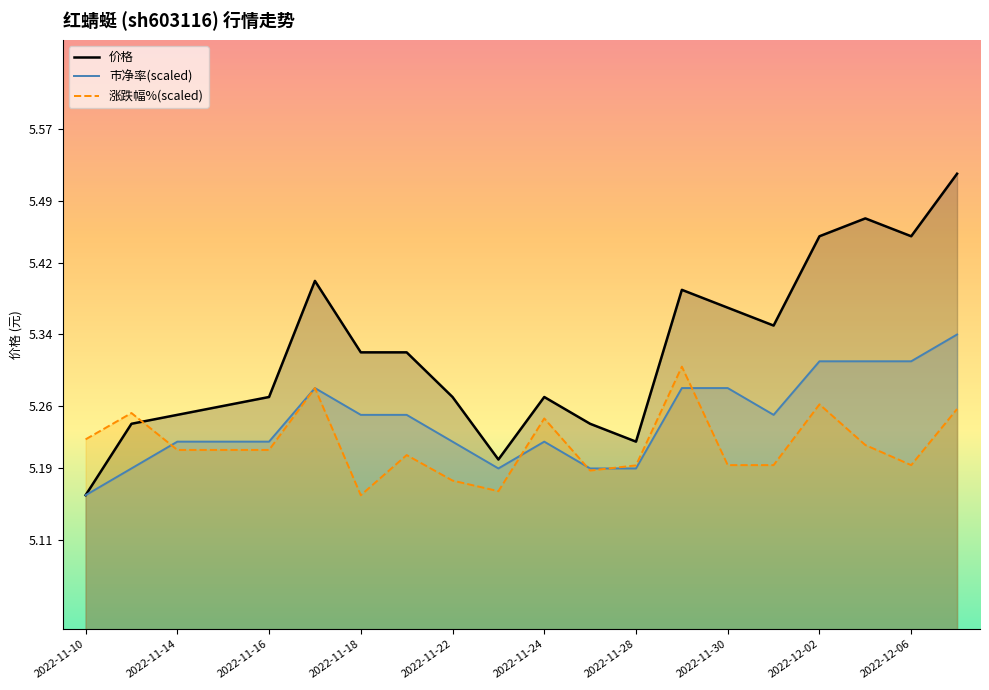

True or false: 价格 and 市净率(scaled) cross at least once.

False